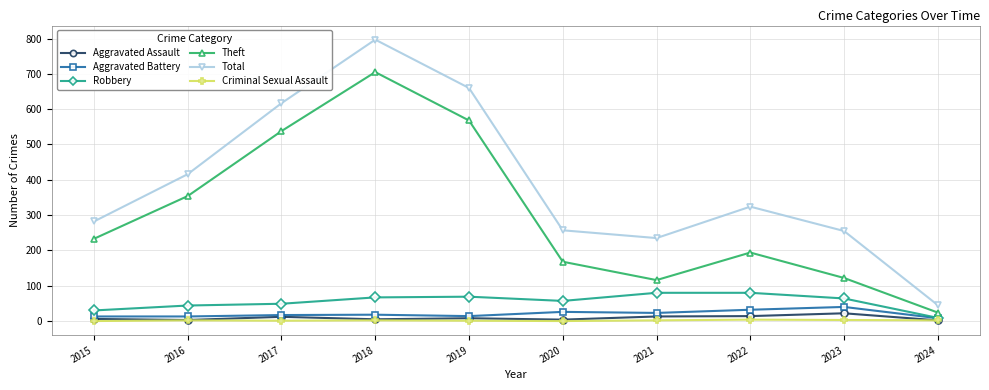

Is the value of Aggravated Assault at 2022 greater than the value of Robbery at 2020?

No